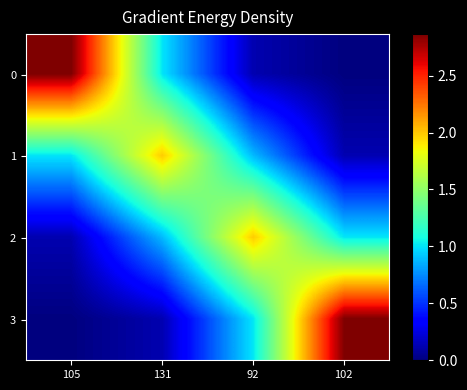

Rank the series by their maximum value, from highest to lowest.

0, 3, 1, 2